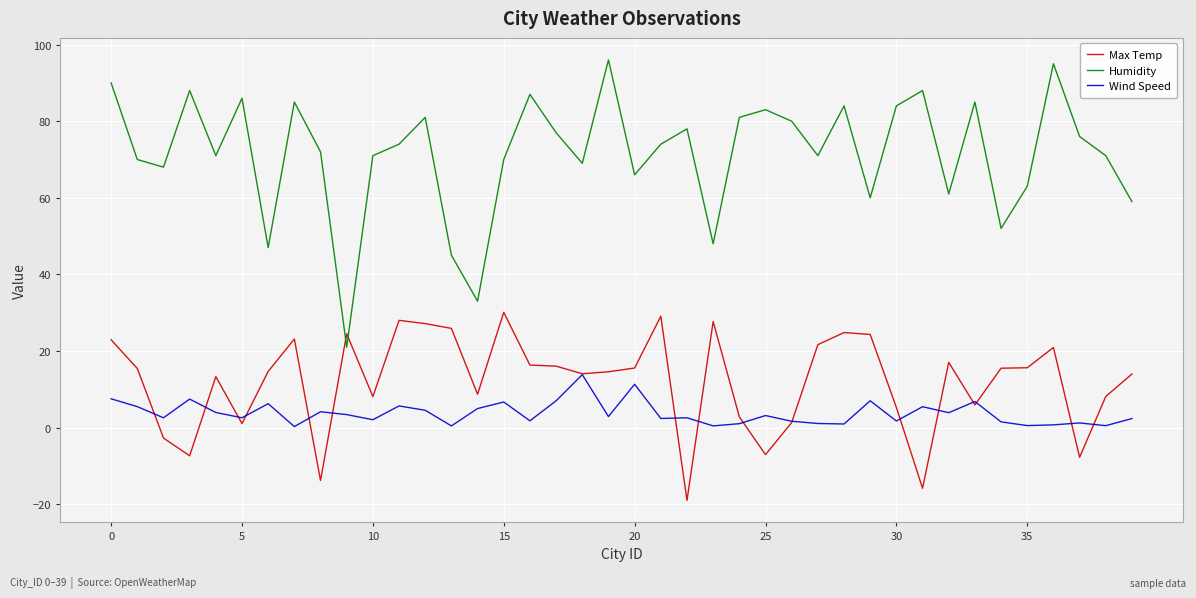

What is the lowest value of the Max Temp series?

-19.0